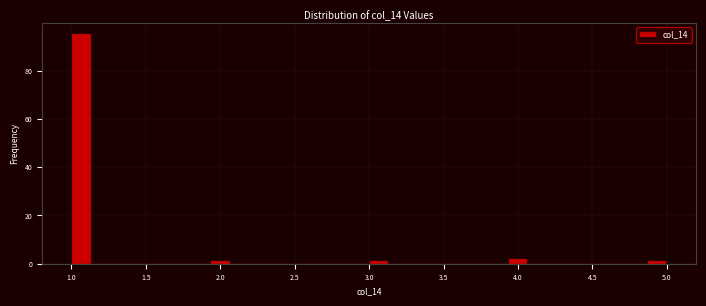

Read against the x-axis, roughly where is the centre of the tallest bar?

1.05